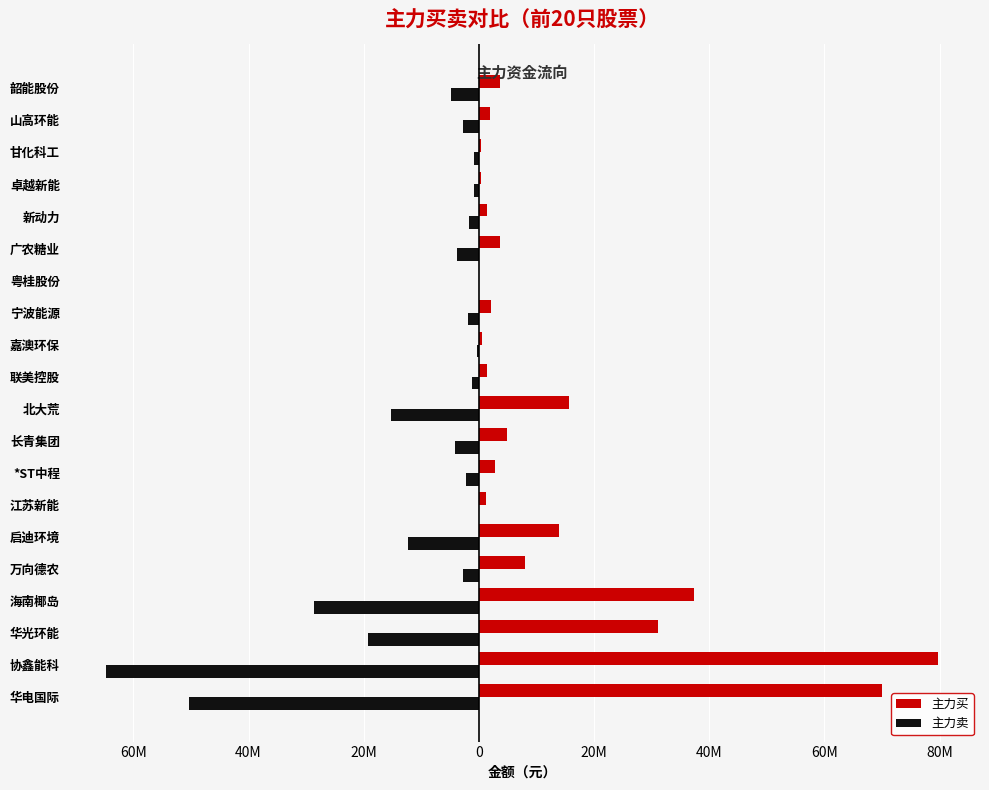

What are all the series names shown in the legend?

主力买, 主力卖